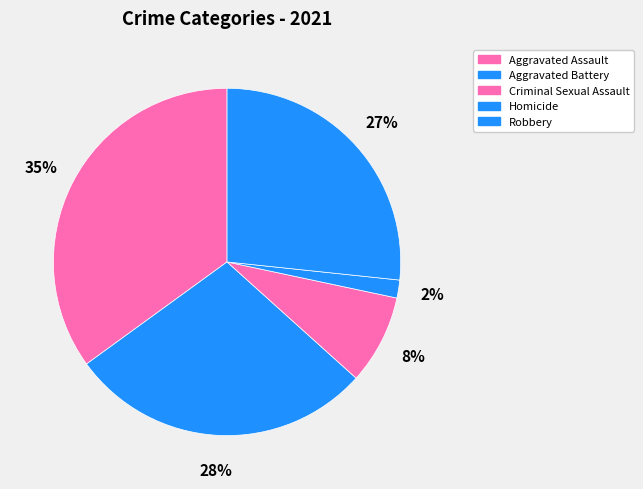

How many slices are in this pie chart?

5